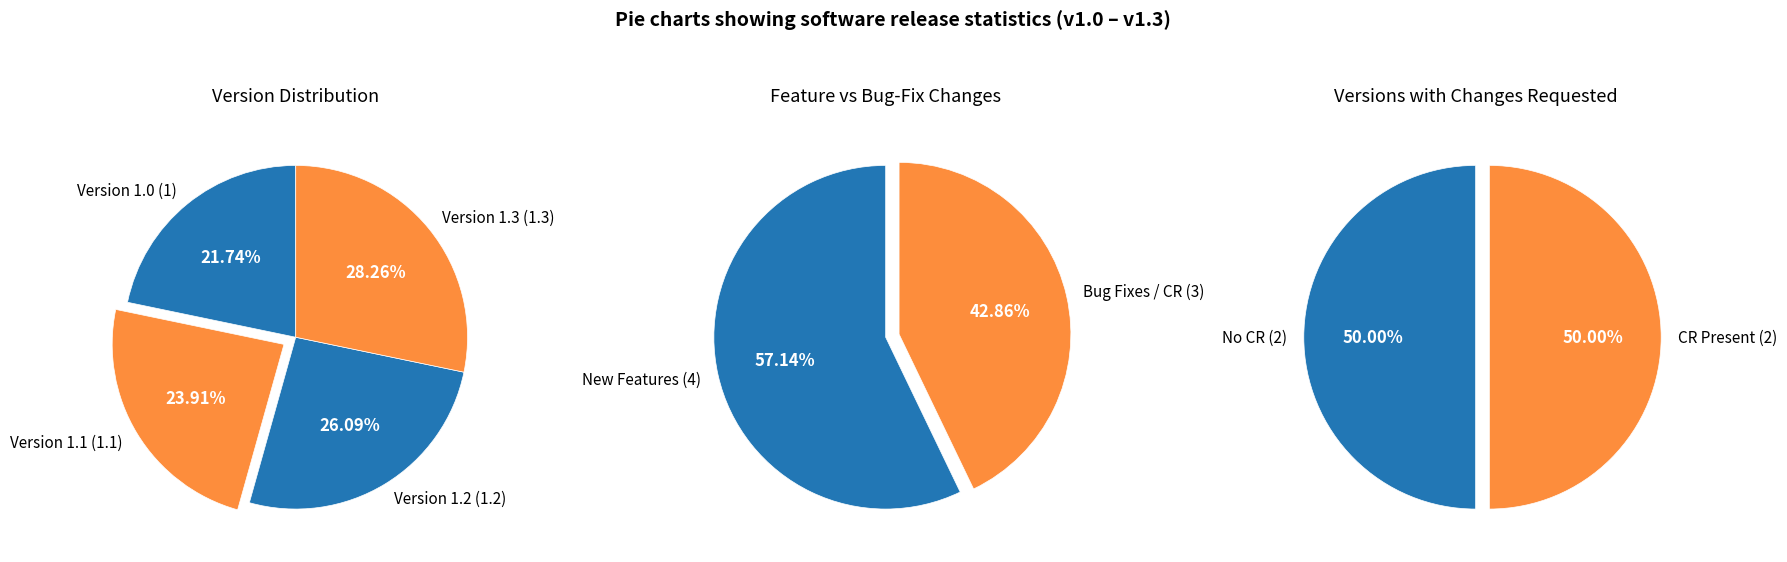

To the nearest percent, what is the difference between the Version 1.0 and Version 1.2 slice percentages?

4%